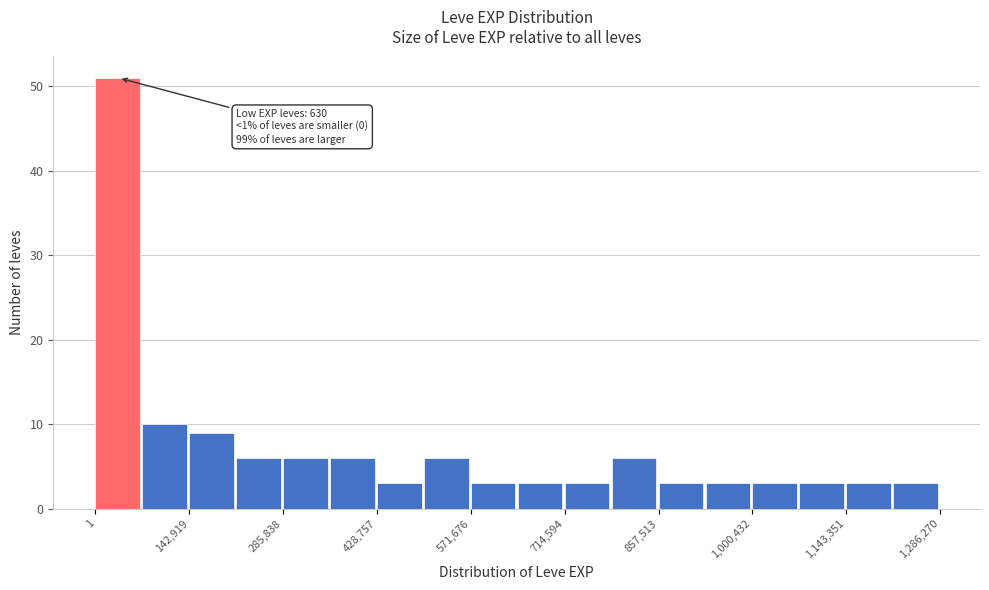

Read against the x-axis, roughly where is the centre of the tallest bar?

40000